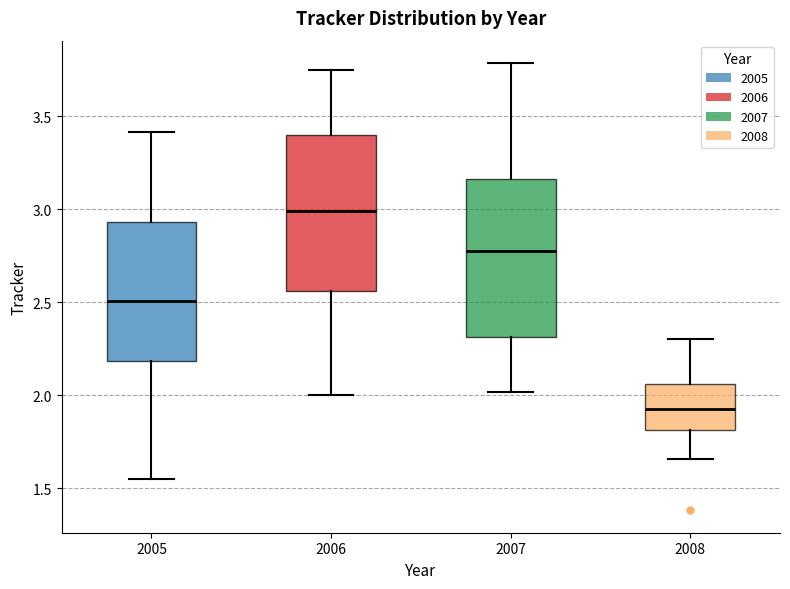

Where is the upper edge of the box at x = 2008 on the y-axis? The values are not printed on the chart, so give them approximately, as read against the axis.

2.05